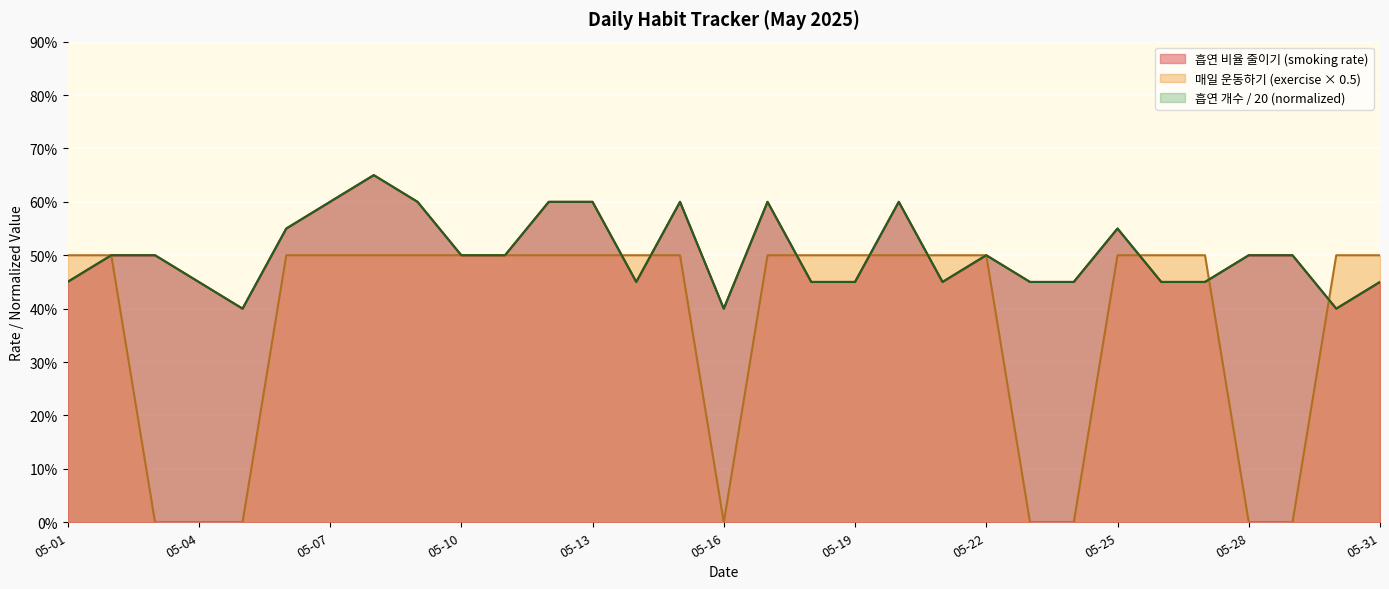

True or false: 흡연 개수 and 흡연 비율 줄이기 (smoking rate) cross at least once.

False